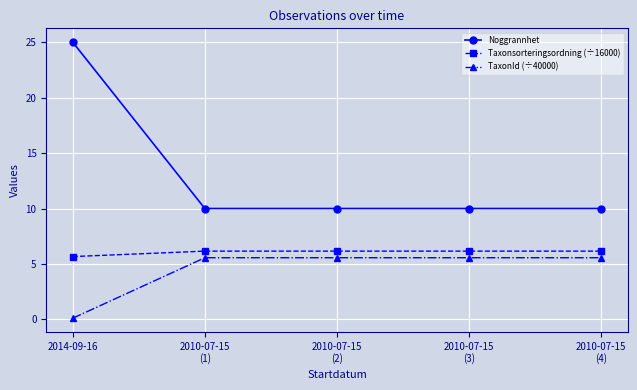

List the series in order of their peak value, highest first.

Noggrannhet, Taxonsorteringsordning (÷16000), TaxonId (÷40000)